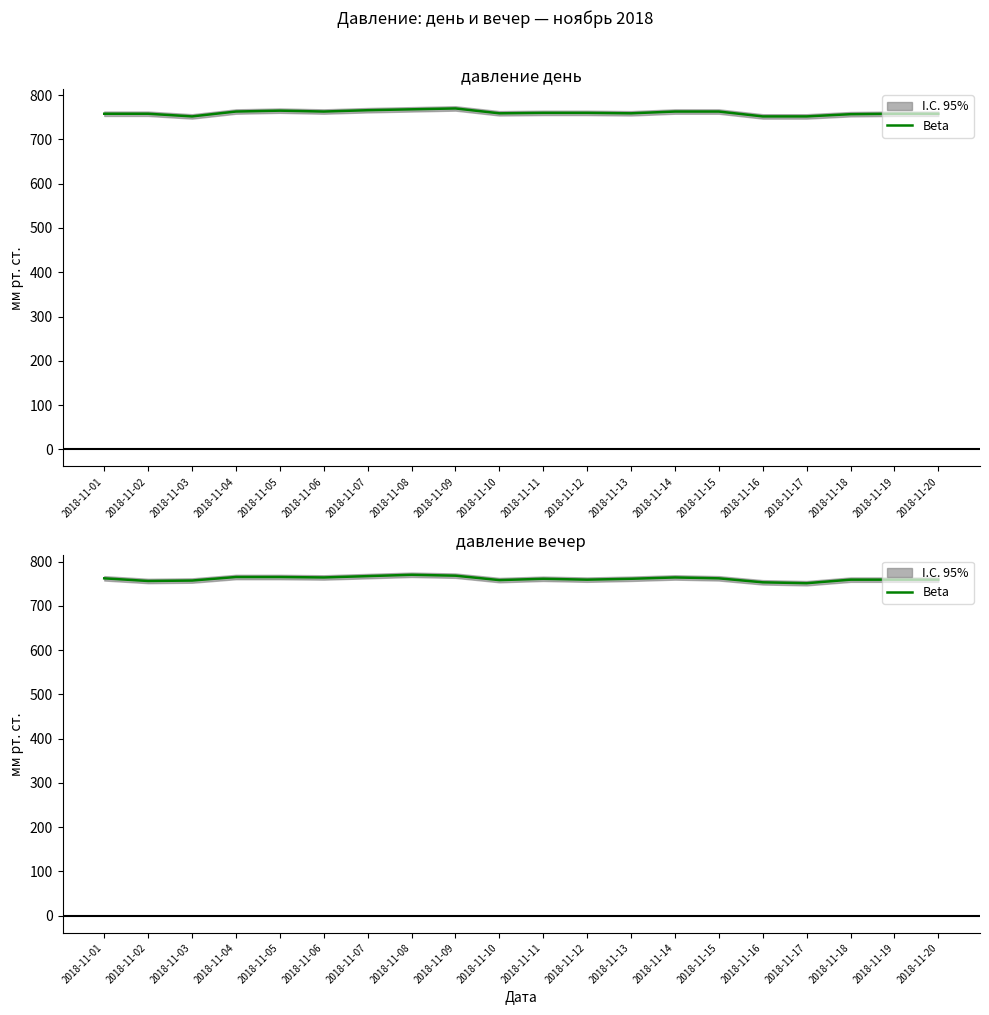

Reading left to right, transcribe all the data shown in this chart.

2018-11-01=762	2018-11-02=756	2018-11-03=757	2018-11-04=765	2018-11-05=765	2018-11-06=764	2018-11-07=767	2018-11-08=770	2018-11-09=768	2018-11-10=758	2018-11-11=761	2018-11-12=759	2018-11-13=761	2018-11-14=764	2018-11-15=762	2018-11-16=753	2018-11-17=751	2018-11-18=759	2018-11-19=759	2018-11-20=759